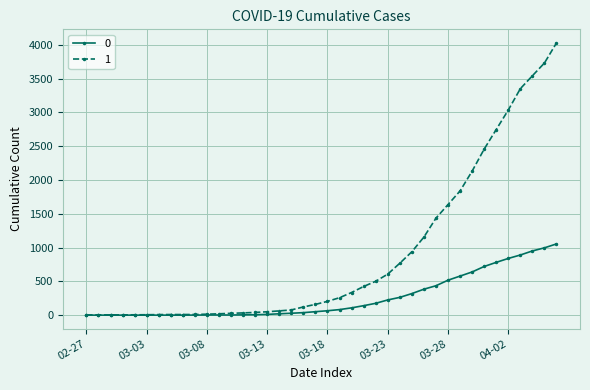

Rank the series by their maximum value, from highest to lowest.

1, 0